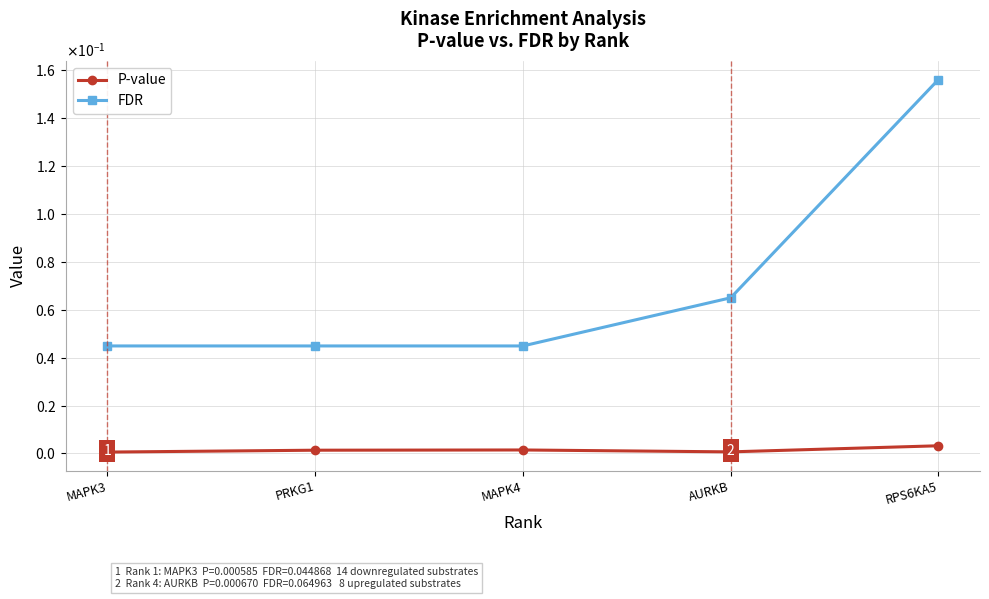

True or false: FDR has more than 2 points higher than both neighbors.

False